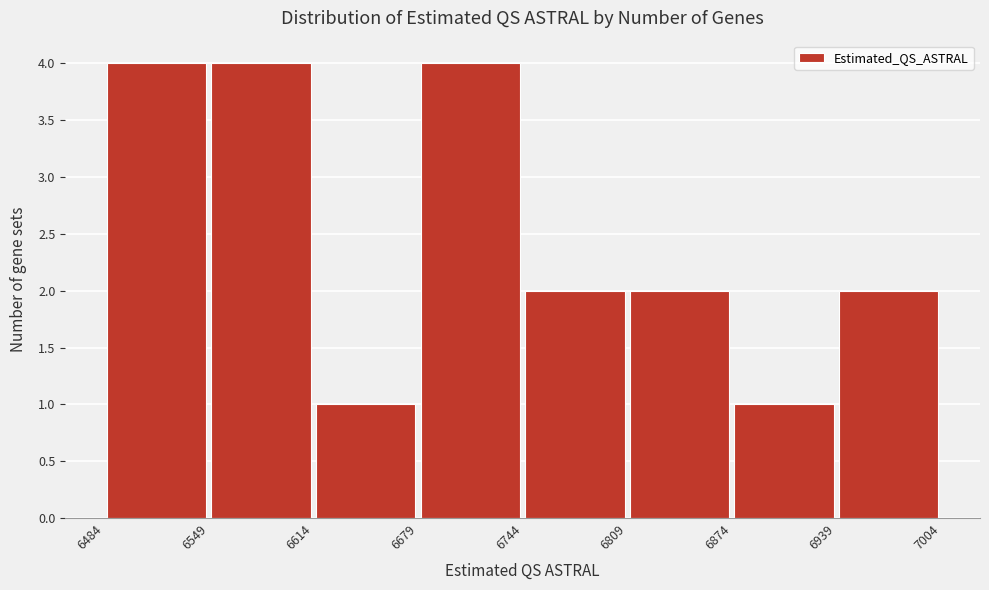

How tall is the bar that spans 6874 to 6939 on the x-axis? The values are not printed on the chart, so give them approximately, as read against the axis.

1